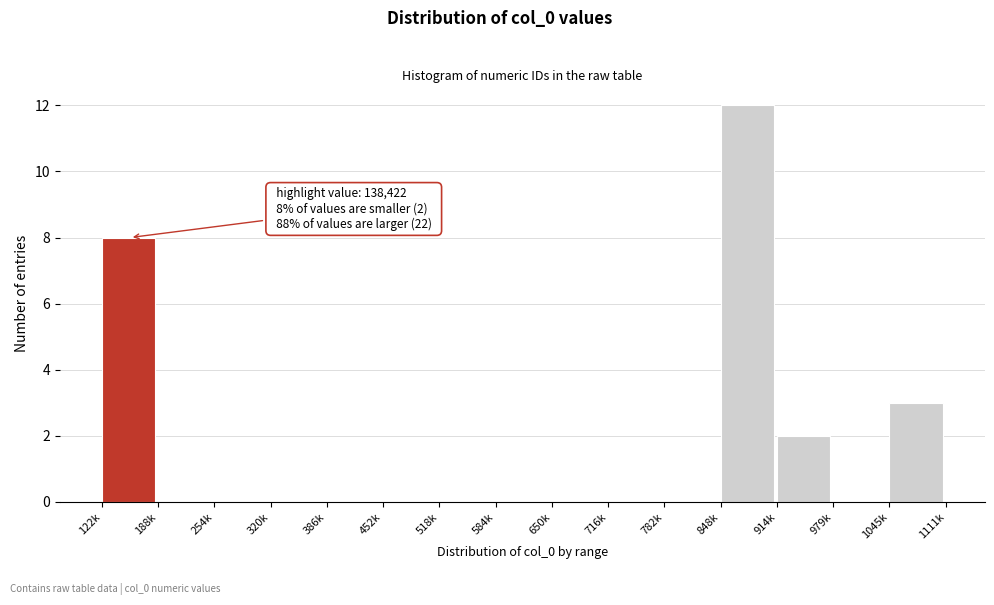

Reading left to right, extract all data points from this chart.

122k=8	188k=0	254k=0	320k=0	386k=0	452k=0	518k=0	584k=0	650k=0	716k=0	782k=0	848k=12	914k=2	979k=0	1045k=3